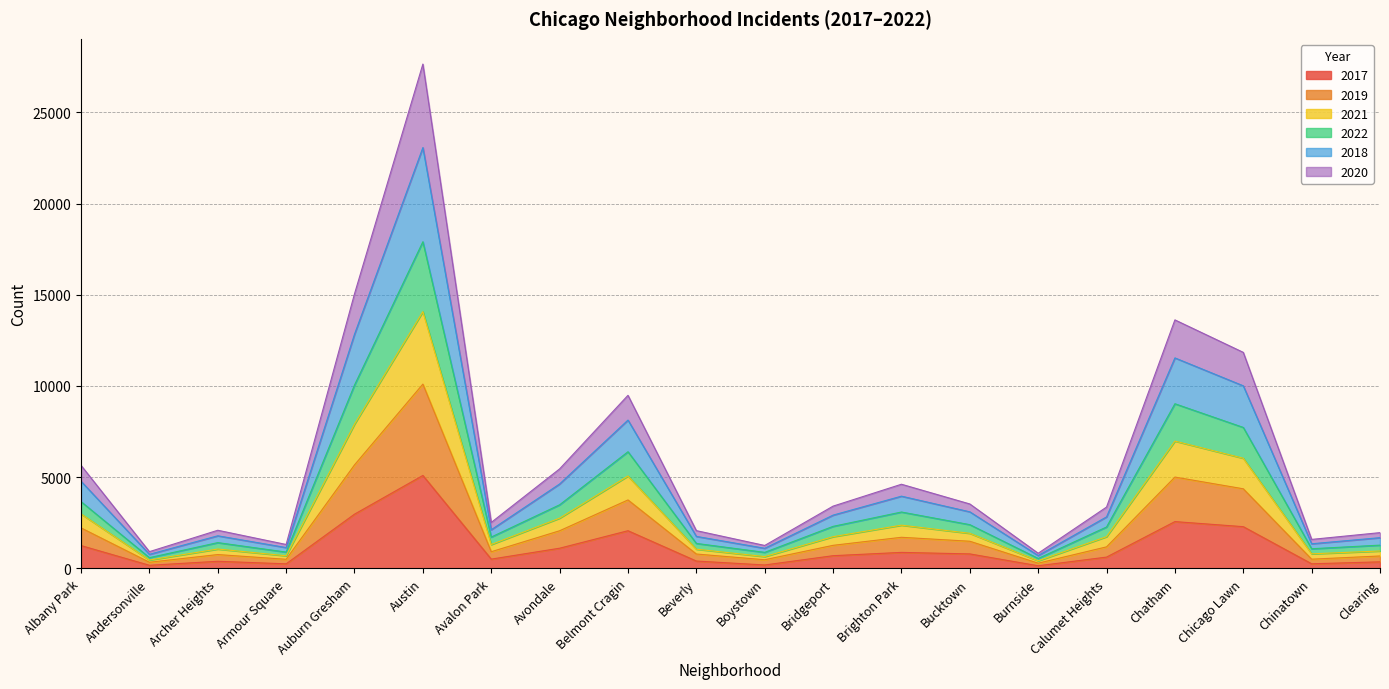

What is the label of the 5th point from the right?

Calumet Heights